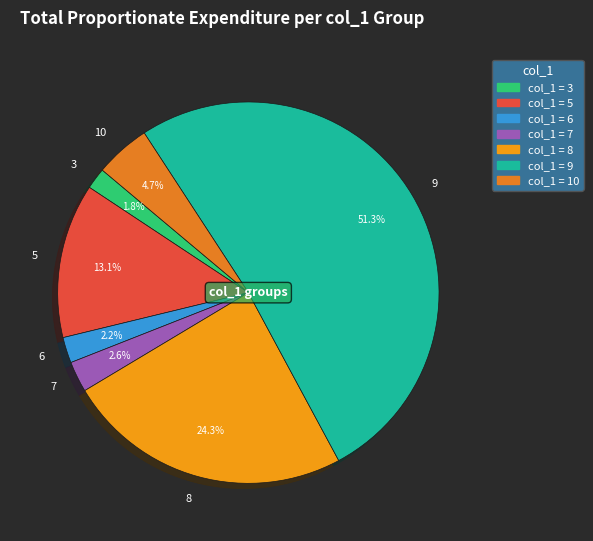

How many slices are in this pie chart?

7